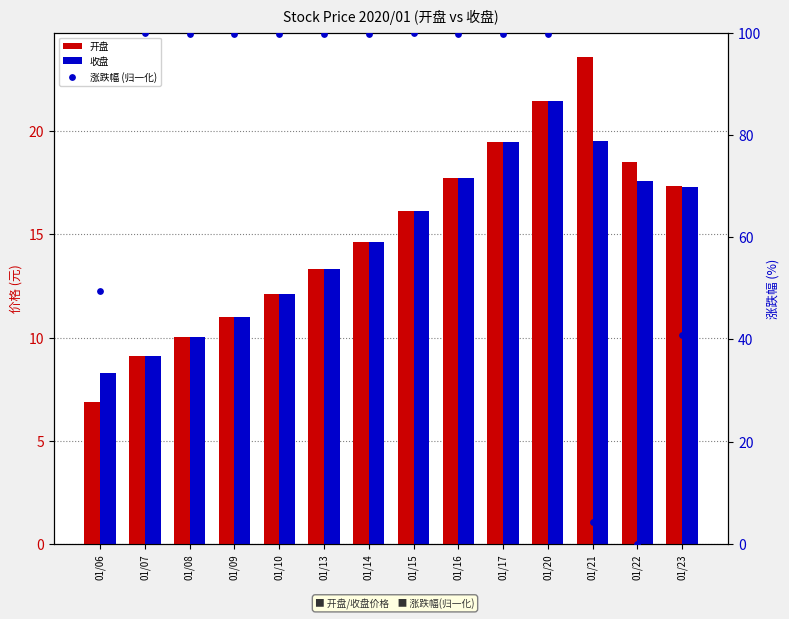

Is the value of 涨跌幅 (归一化) at 01/14 greater than the value of 开盘 at 01/14?

Yes